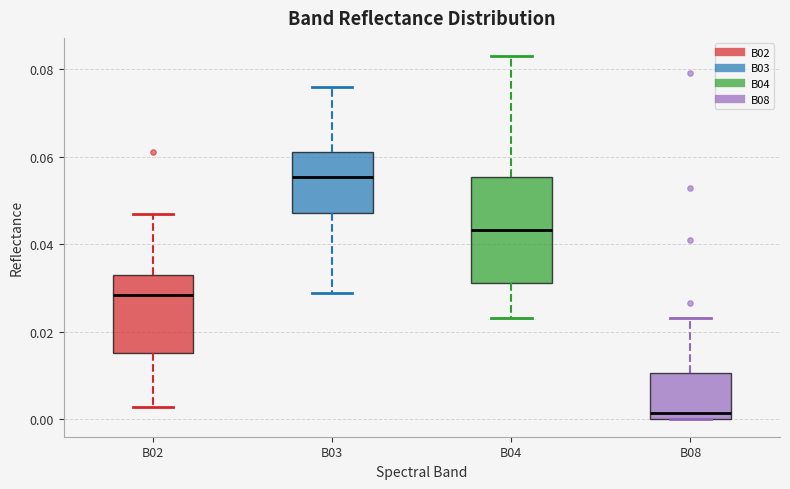

Where is the lower edge of the box for B02 on the y-axis? The values are not printed on the chart, so give them approximately, as read against the axis.

0.016